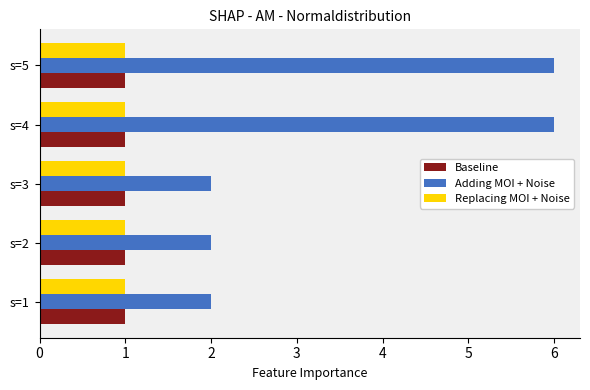

The Adding MOI + Noise series shows 3 at s=3. True or false?

False